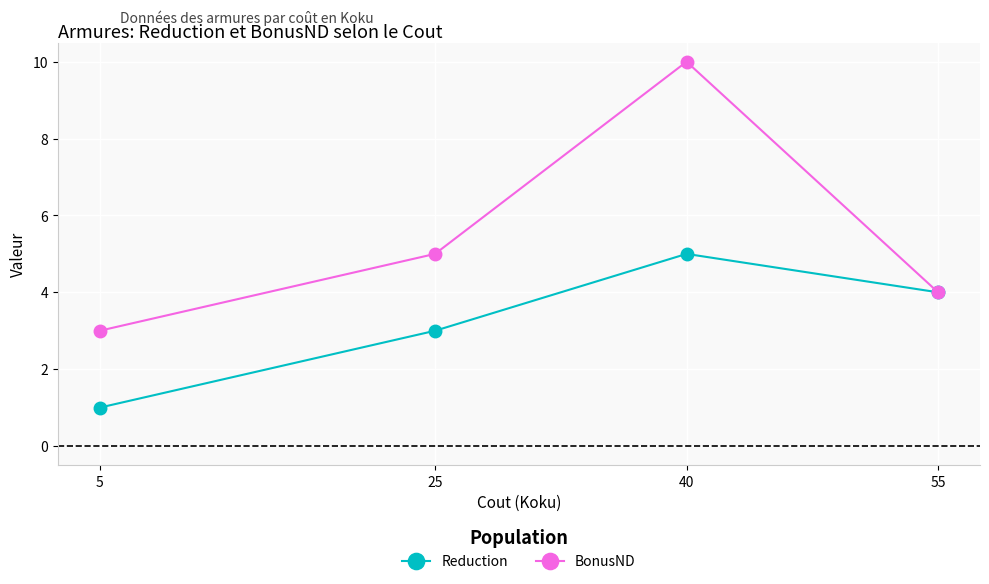

Is the value of Reduction at 55 greater than the value of BonusND at 5?

Yes